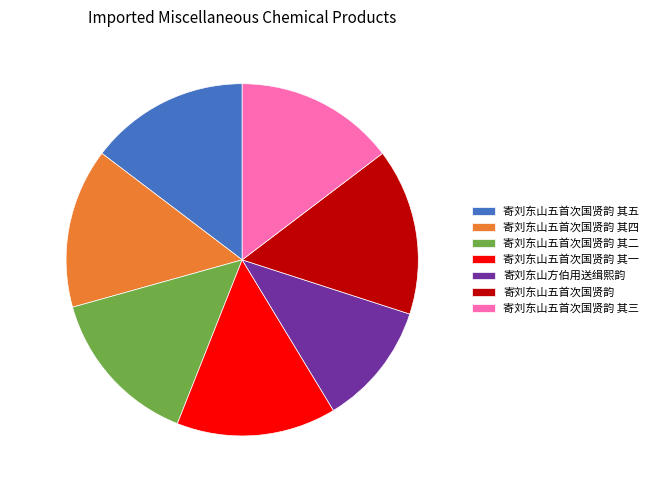

What is the ratio of the value at 14.7% (660,522) to the value at 14.7% (660,519)?

1.0